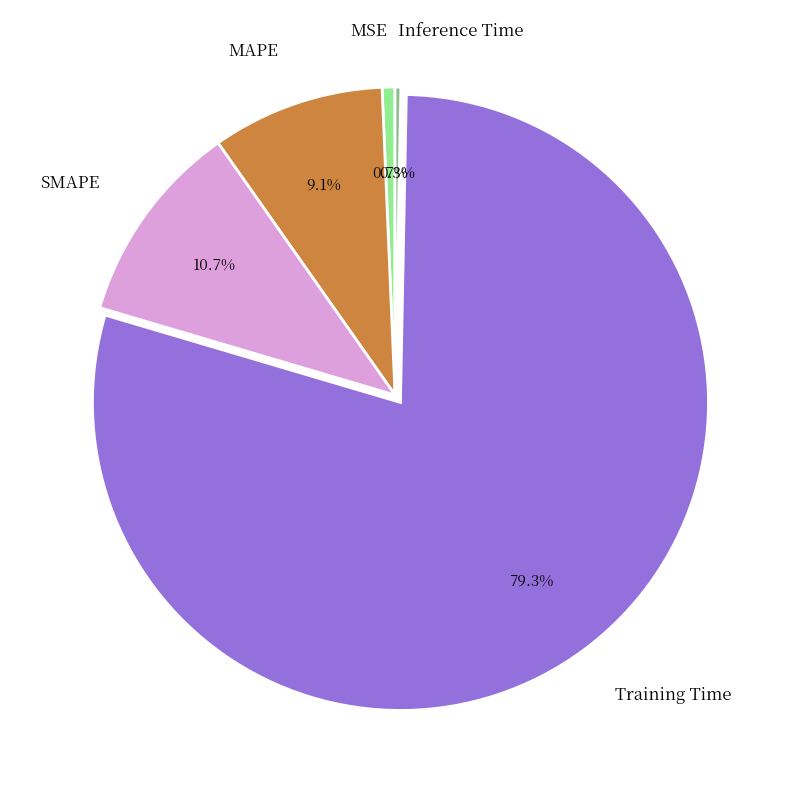

Which slice is the largest?

Training Time